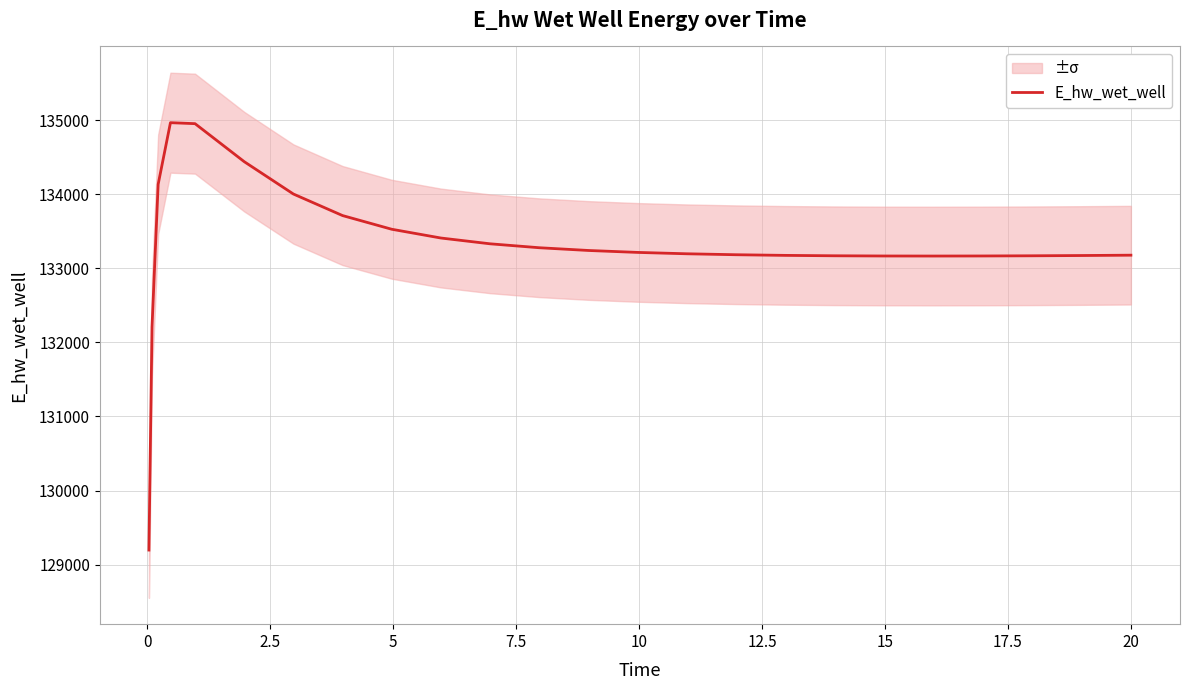

What is the lowest value of the E_hw_wet_well series?

129196.1